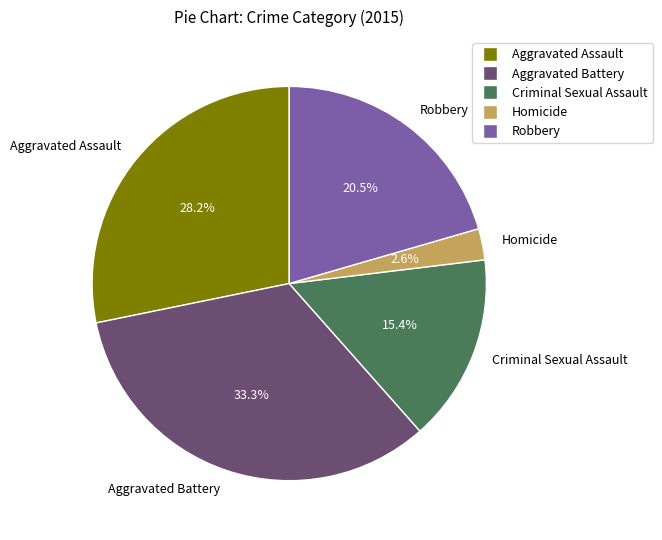

What percentage is the Criminal Sexual Assault slice, to the nearest percent?

15%